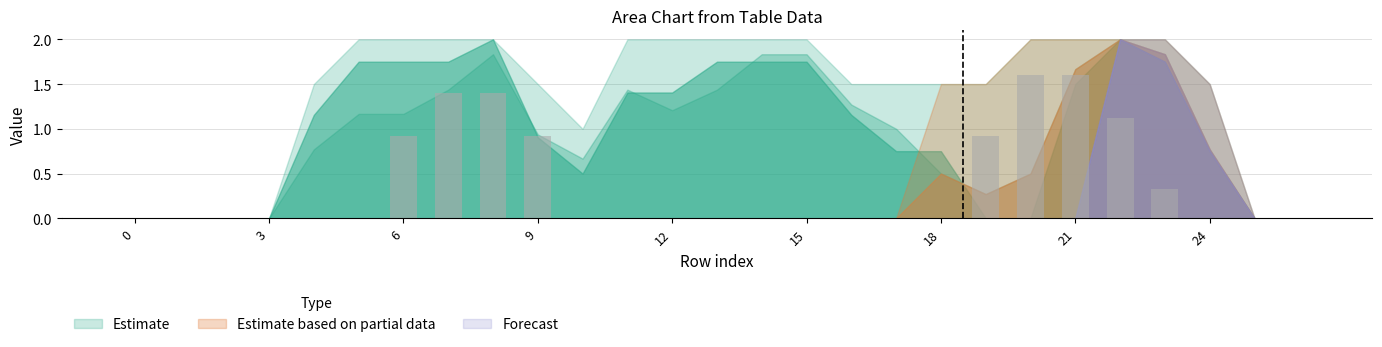

Count the number of categories in the chart.

27